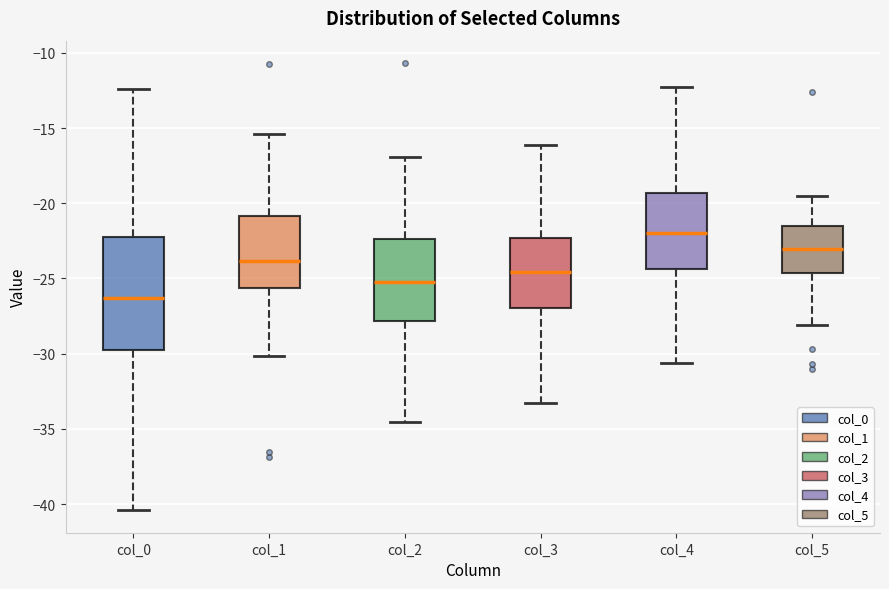

Which box has the highest median line?

col_4